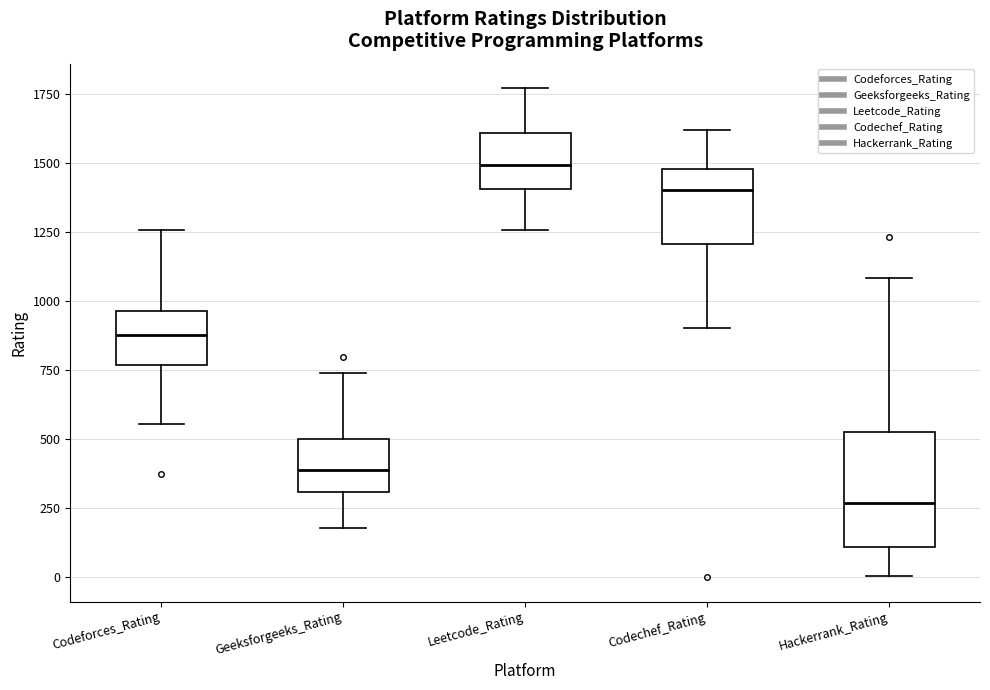

Reading left to right, read every box against the y-axis: the position of its median line, the range the box covers, and the ends of its whiskers. The values are not printed on the chart, so give them approximately, as read against the axis.

Codeforces_Rating: median 900, box 750 to 950, whiskers 550 to 1250
Geeksforgeeks_Rating: median 400, box 300 to 500, whiskers 200 to 750
Leetcode_Rating: median 1500, box 1400 to 1600, whiskers 1250 to 1750
Codechef_Rating: median 1400, box 1200 to 1500, whiskers 900 to 1600
Hackerrank_Rating: median 250, box 100 to 550, whiskers 0 to 1100